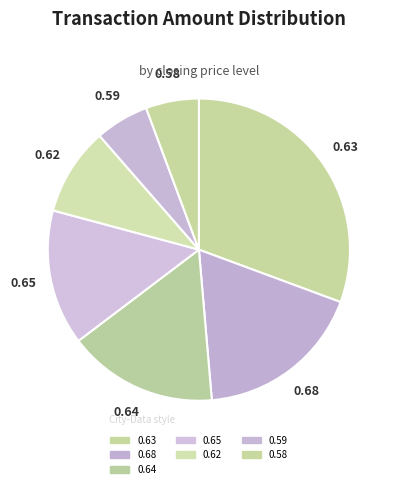

Count the number of slices in the pie.

7